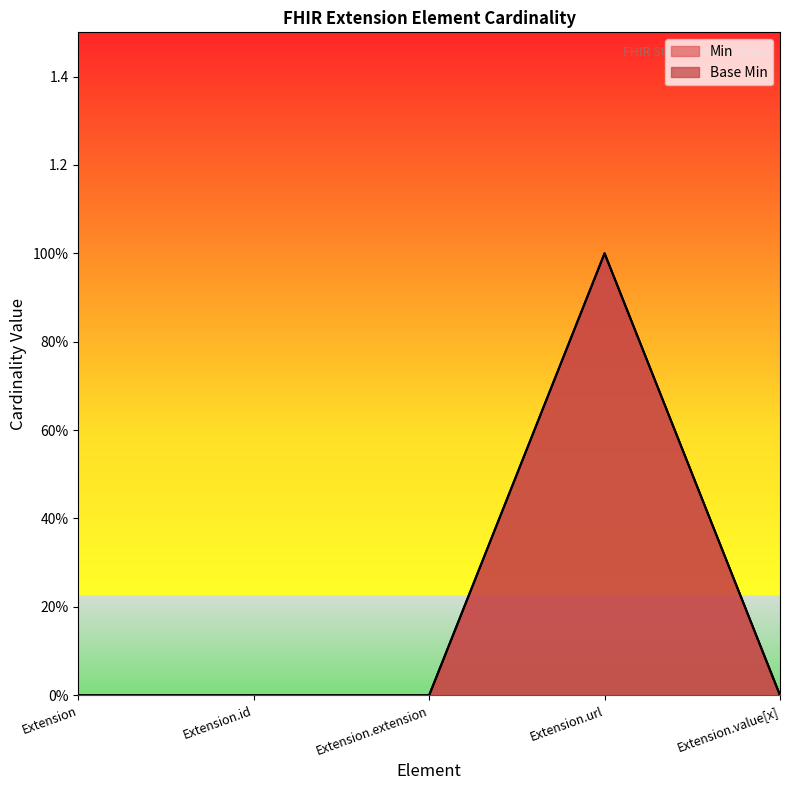

Between Extension and Extension.value[x], which is larger?

Extension